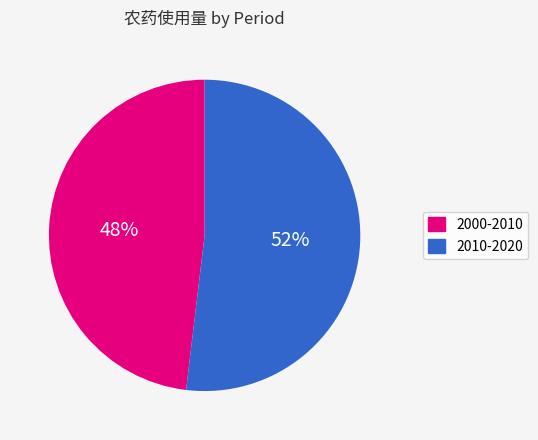

Is there a majority slice in this chart?

Yes